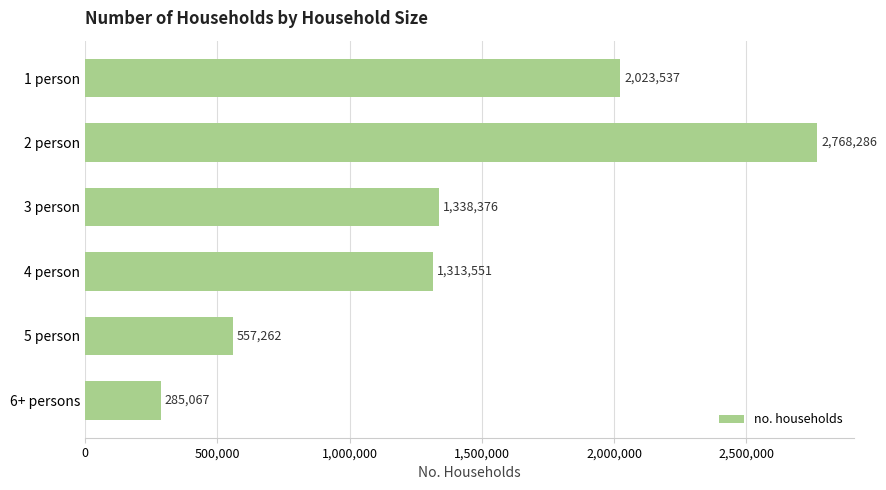

How many values are between 557262 and 2023537?

4